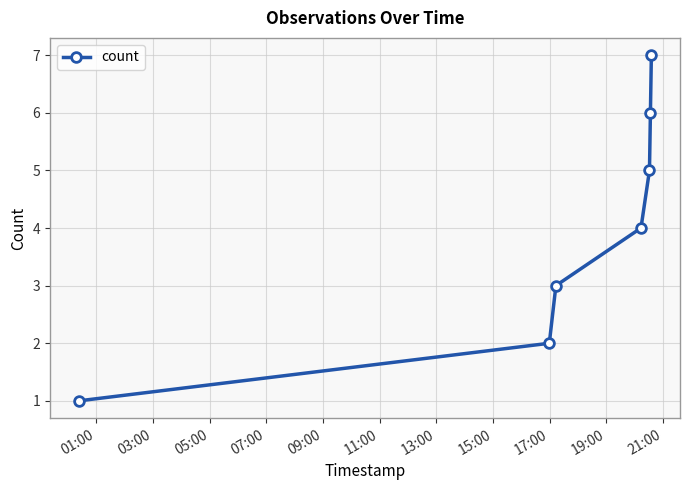

What is the average value?

4